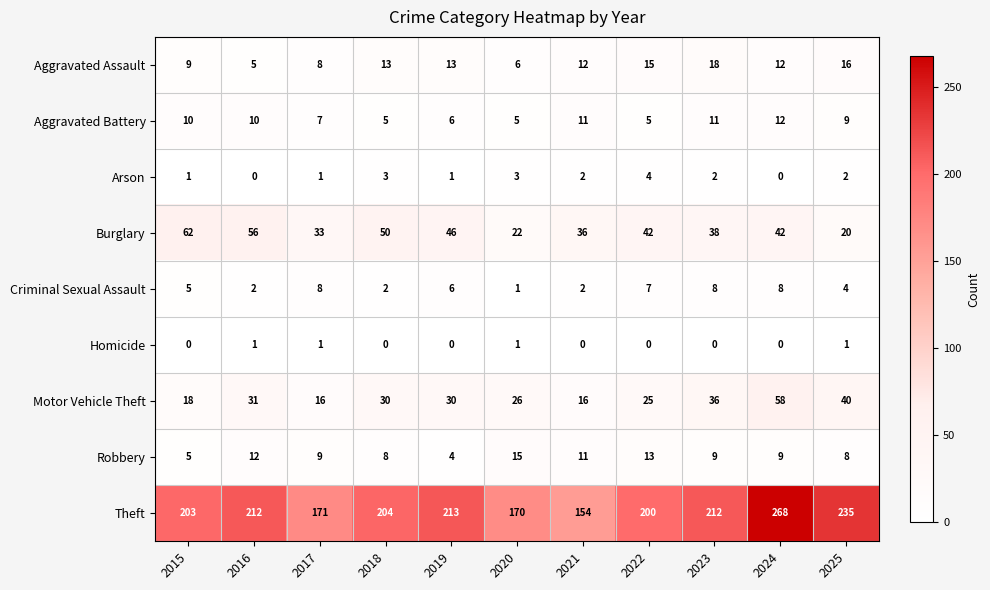

Which series has the largest total across all categories?

Theft